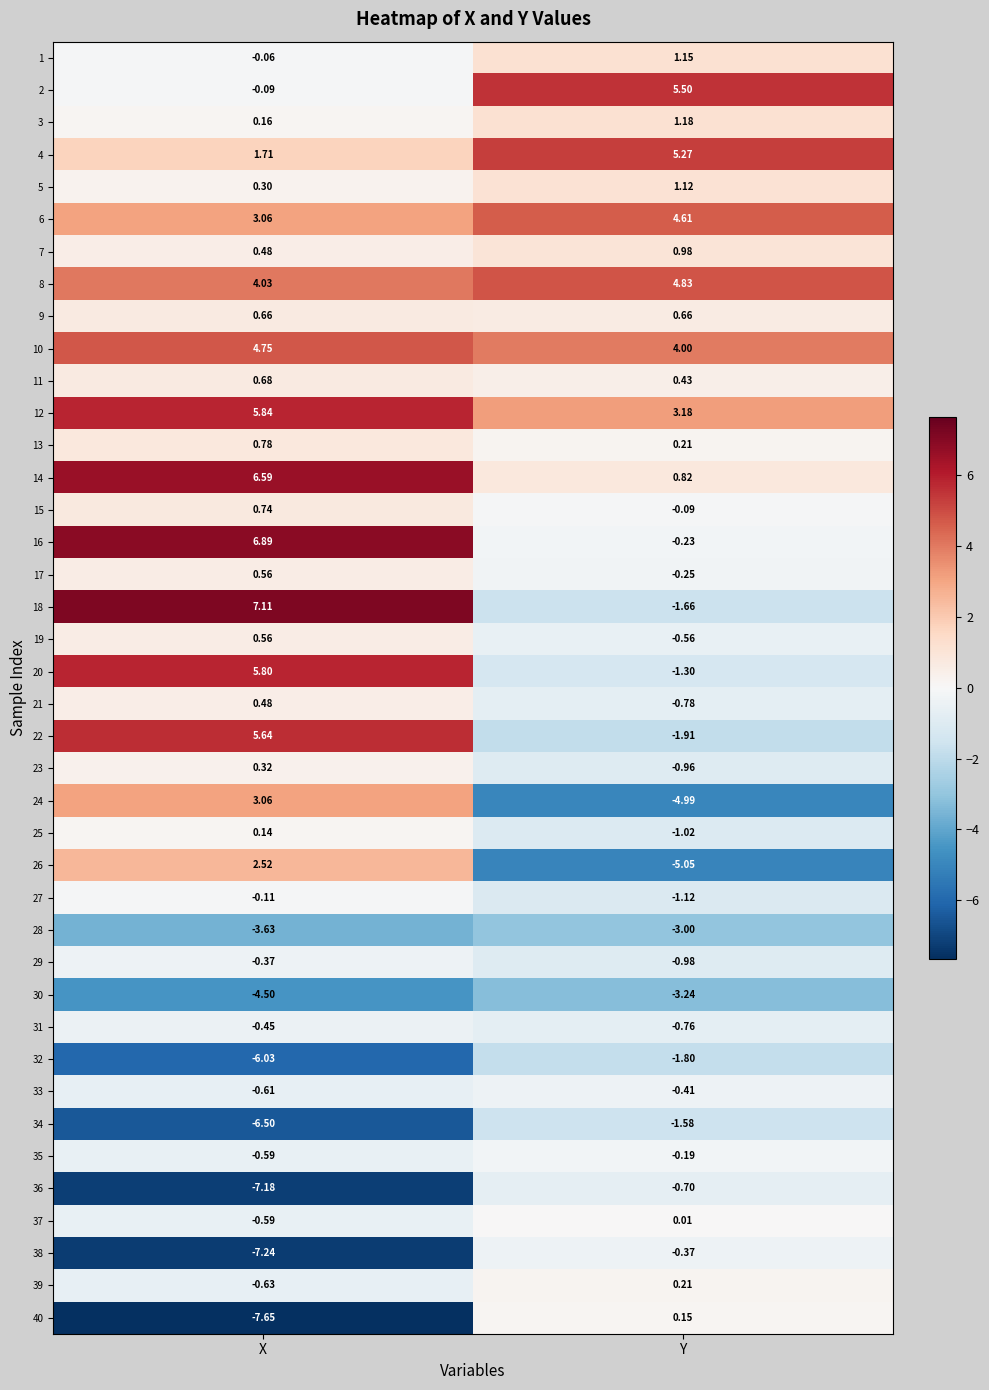

Which series has the largest total across all categories?

12